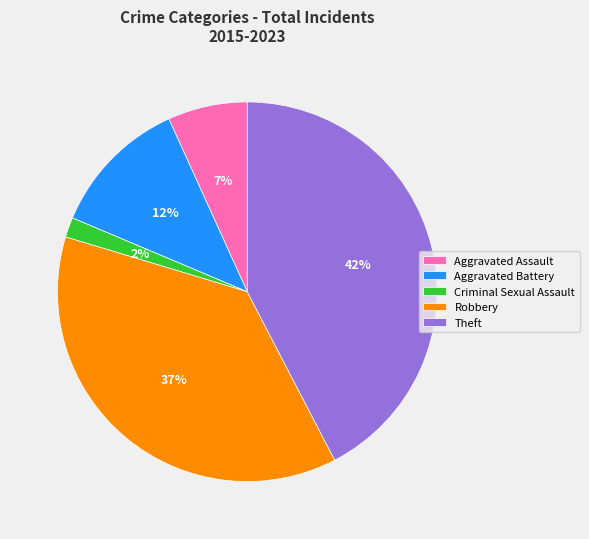

Combined, do Aggravated Assault and Aggravated Battery account for over 50%?

No